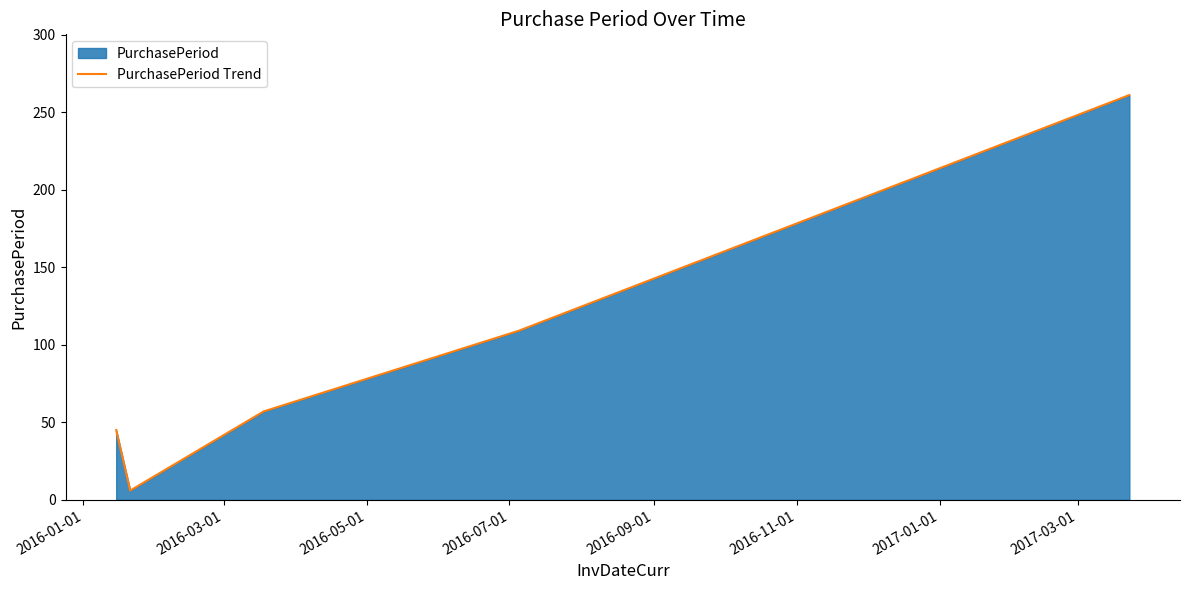

How many data points are less than 57?

2